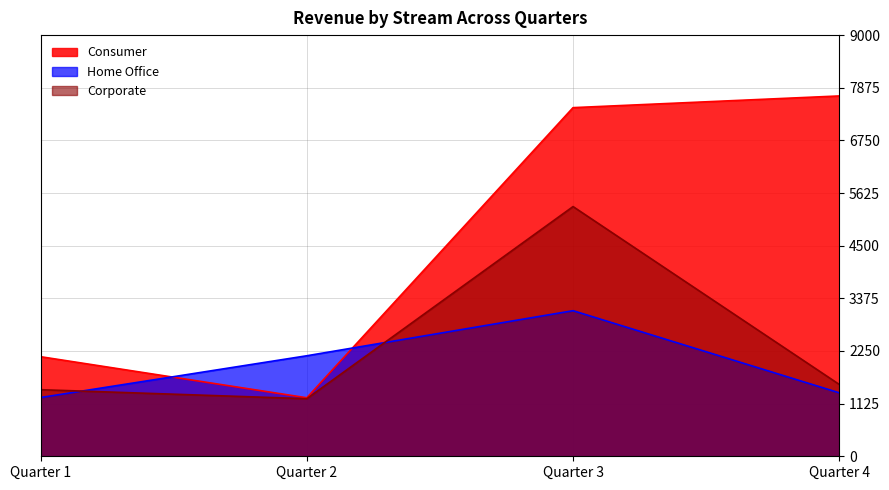

True or false: Consumer and Corporate cross at least once.

False